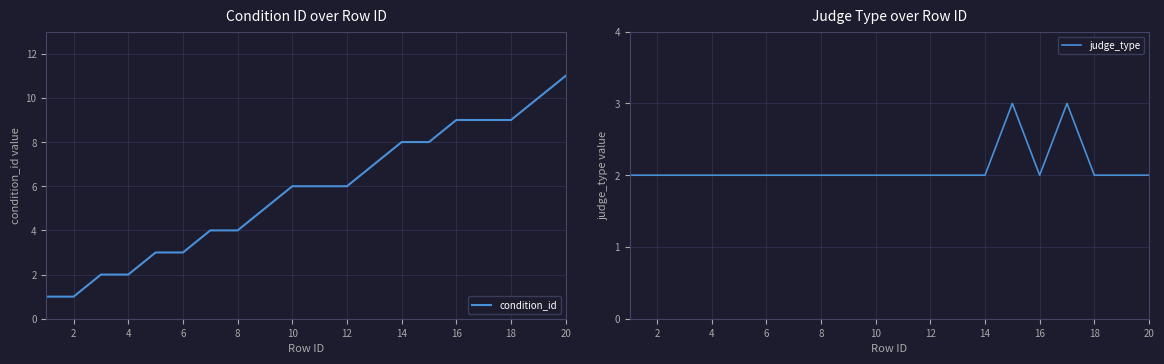

Which series changed the most between 20 and 13?

condition_id